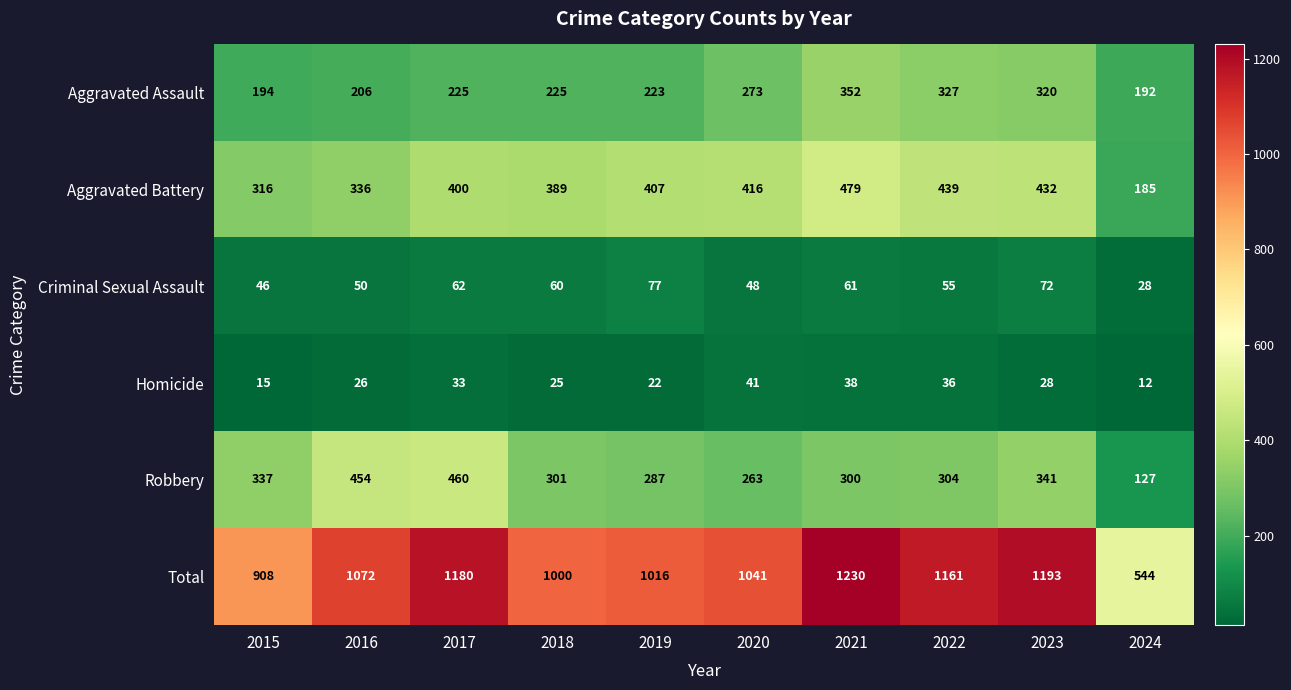

What is the total value across all series at 2021?

2460